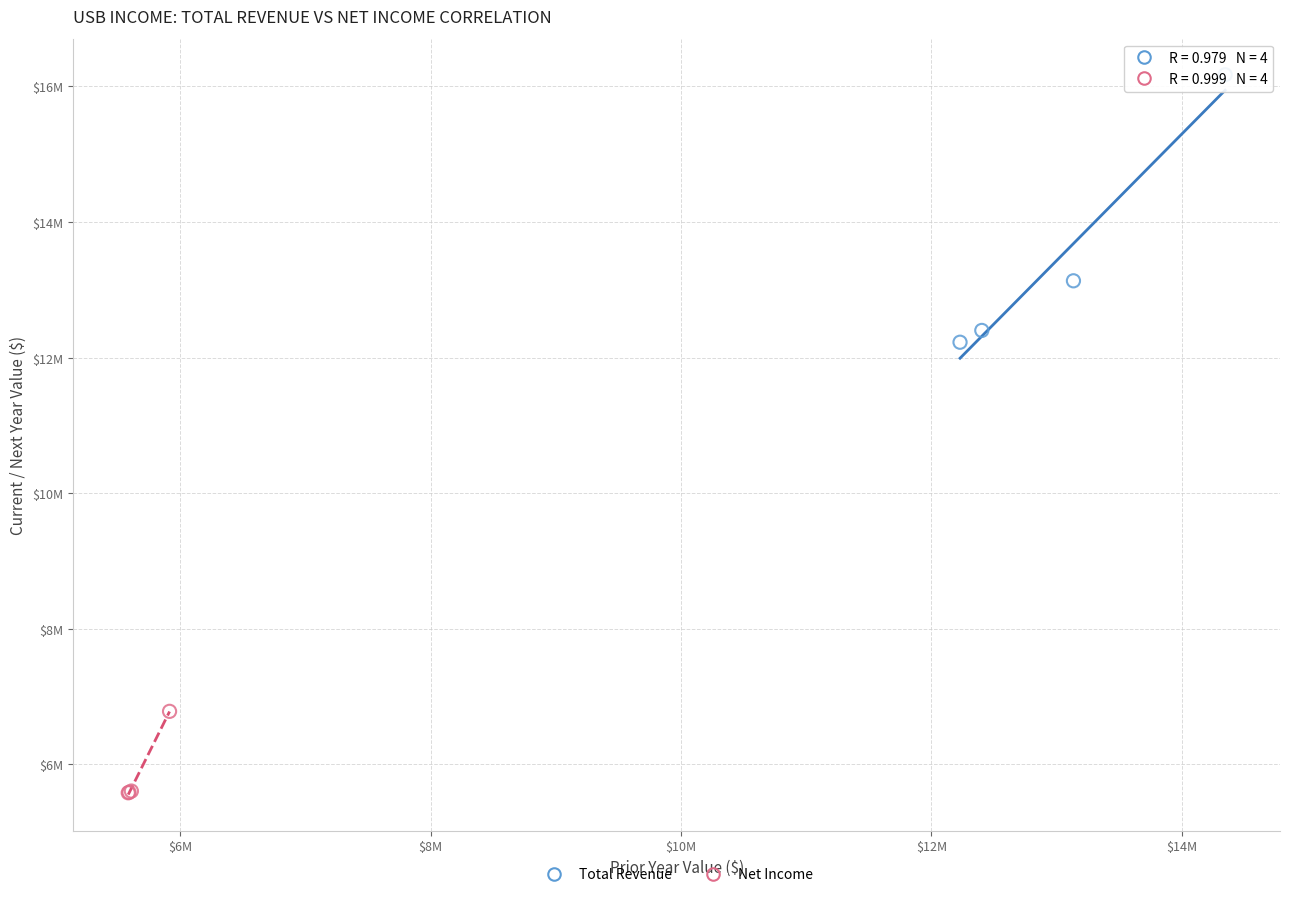

Which series contains the highest Y value?

Total Revenue